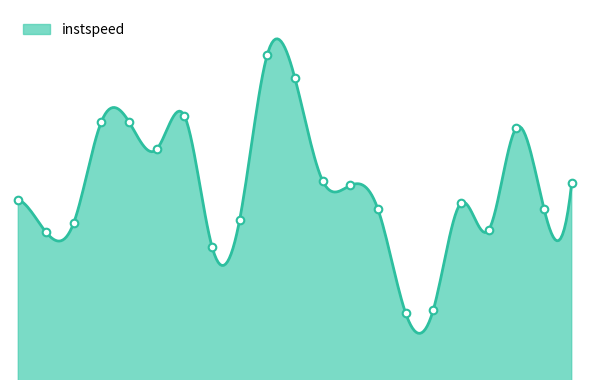

What is the change in value from 3274 to 5270?

+1.4